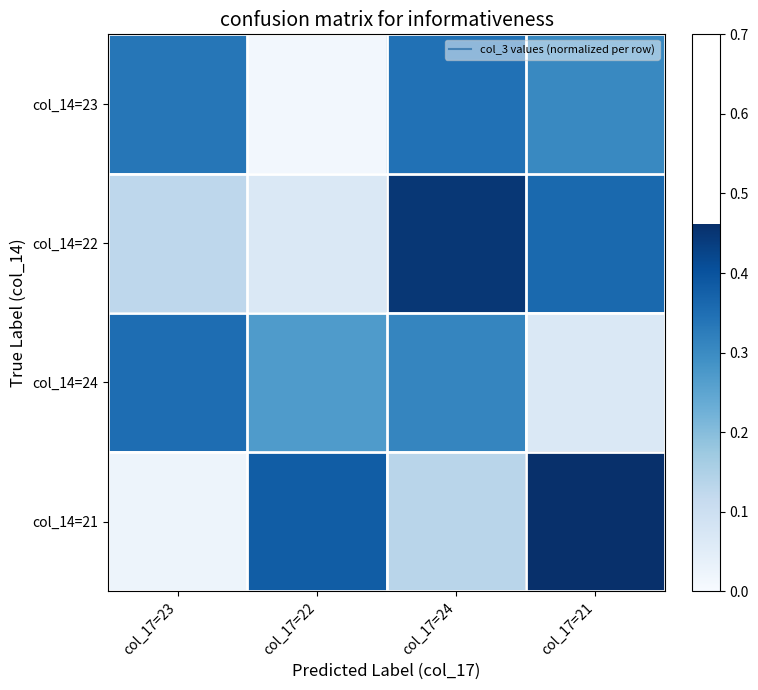

Reading left to right, transcribe all the data shown in this chart.

col_14=23: col_17=23=0.3	col_17=22=0.0	col_17=24=0.3	col_17=21=0.3
col_14=22: col_17=23=0.1	col_17=22=0.1	col_17=24=0.4	col_17=21=0.4
col_14=24: col_17=23=0.4	col_17=22=0.3	col_17=24=0.3	col_17=21=0.1
col_14=21: col_17=23=0.0	col_17=22=0.4	col_17=24=0.1	col_17=21=0.5